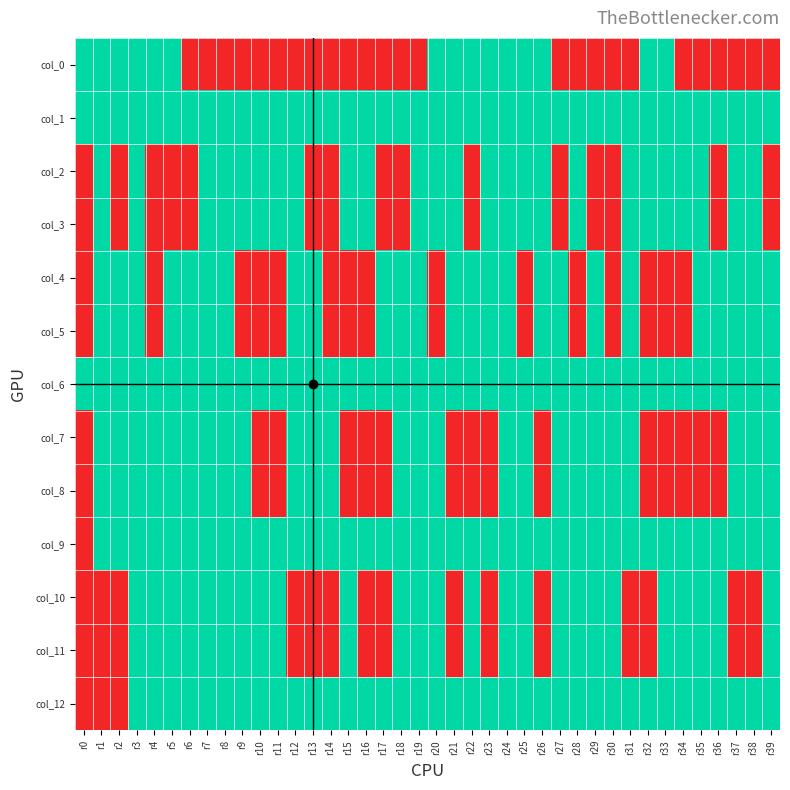

Rank the series by their maximum value, from highest to lowest.

col_0, col_1, col_2, col_3, col_4, col_5, col_6, col_7, col_8, col_9, col_10, col_11, col_12